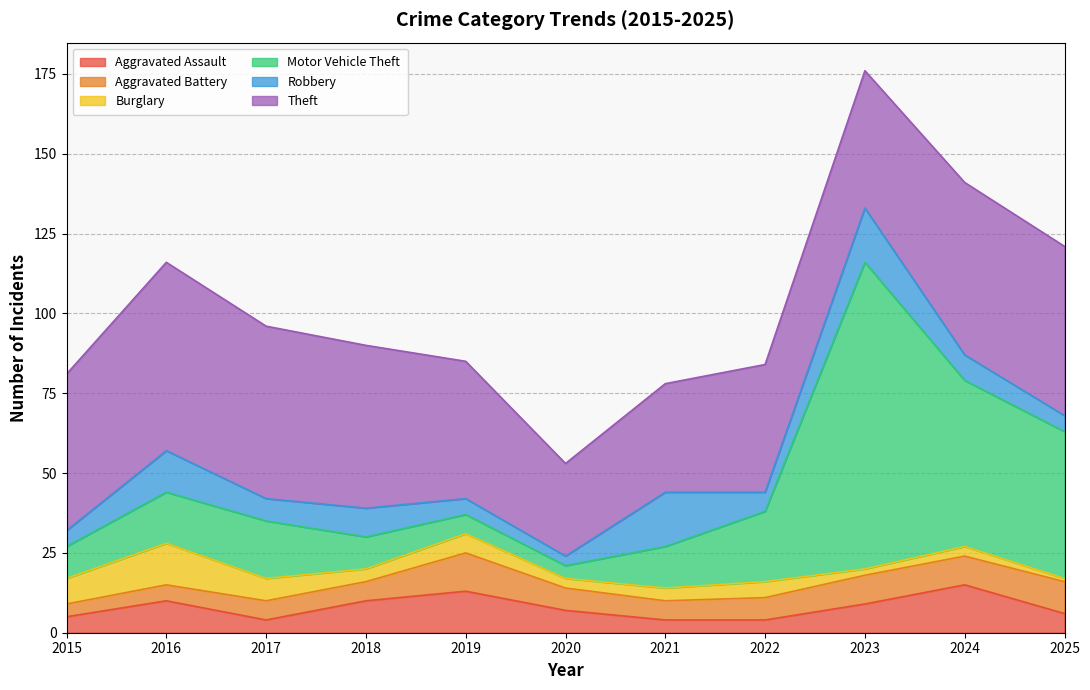

The Robbery series shows 3 at 2017. True or false?

False